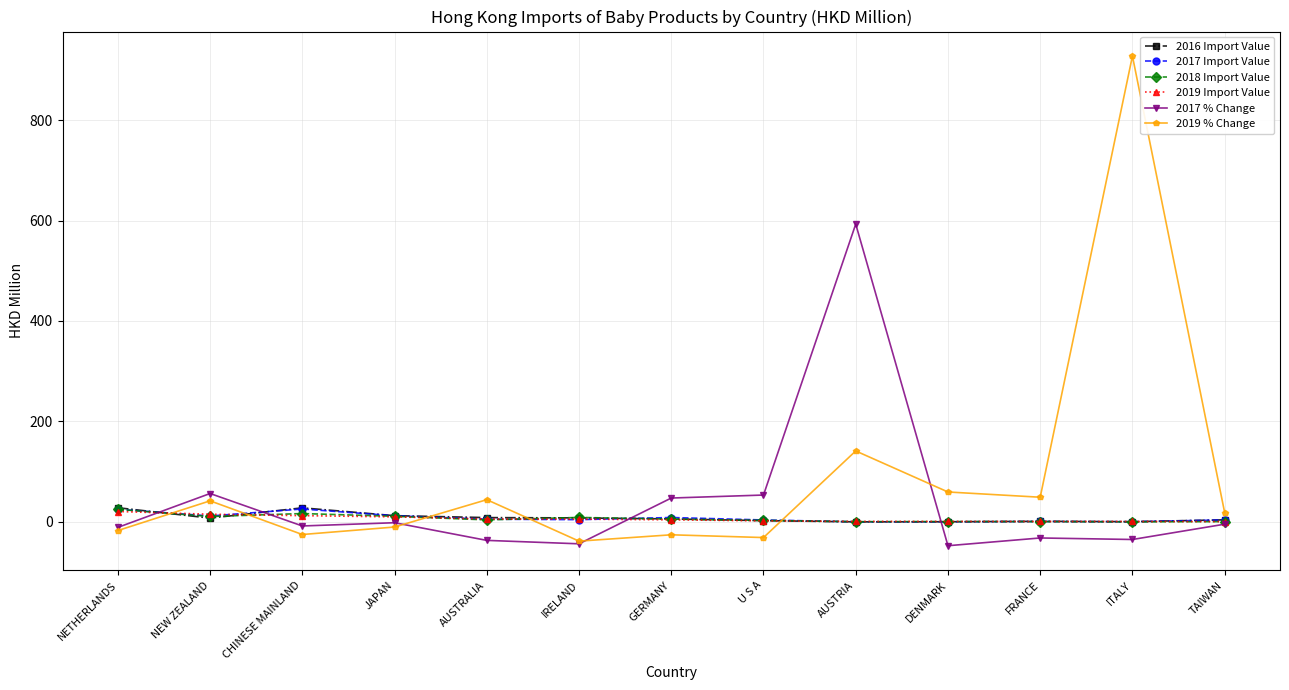

Where is the first local maximum for 2019 % Change?

NEW ZEALAND